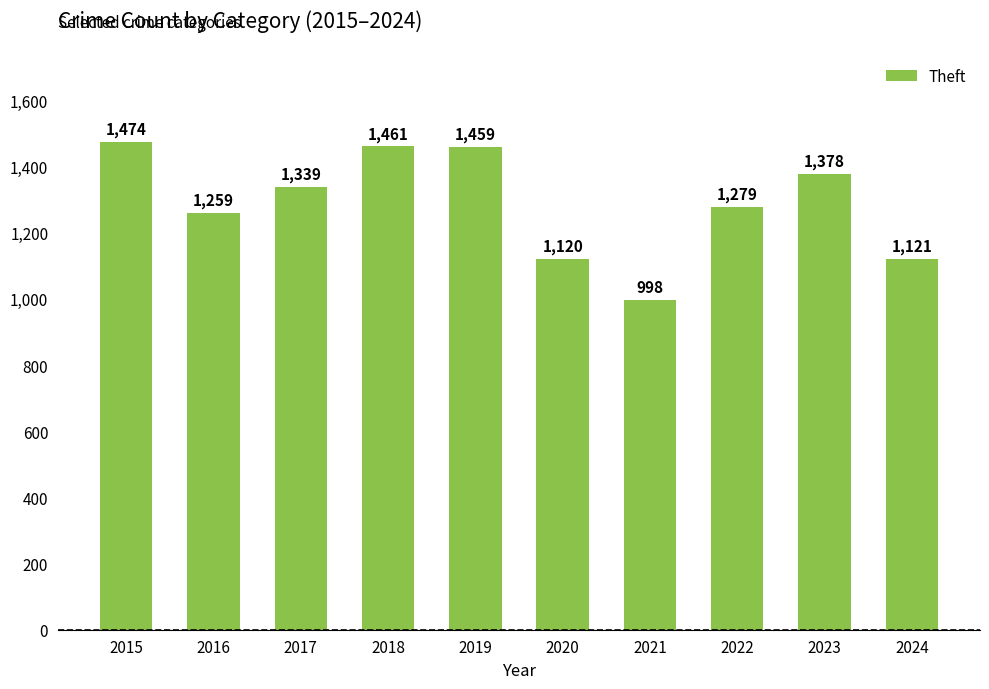

Which category has the lowest value across all series?

2021